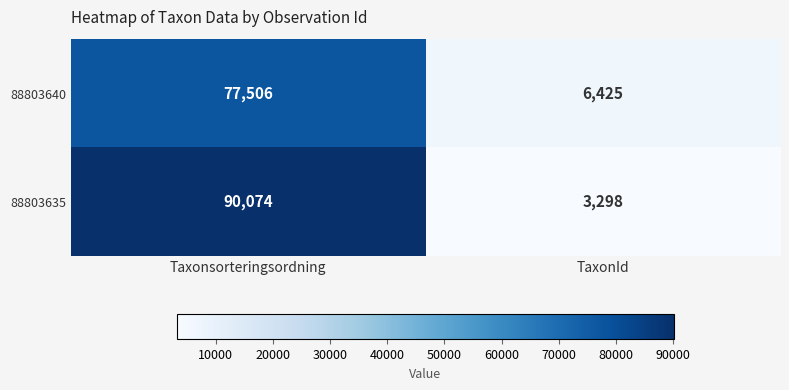

Reading left to right, list all the values displayed in this chart.

88803640: Taxonsorteringsordning=77506	TaxonId=6425
88803635: Taxonsorteringsordning=90074	TaxonId=3298